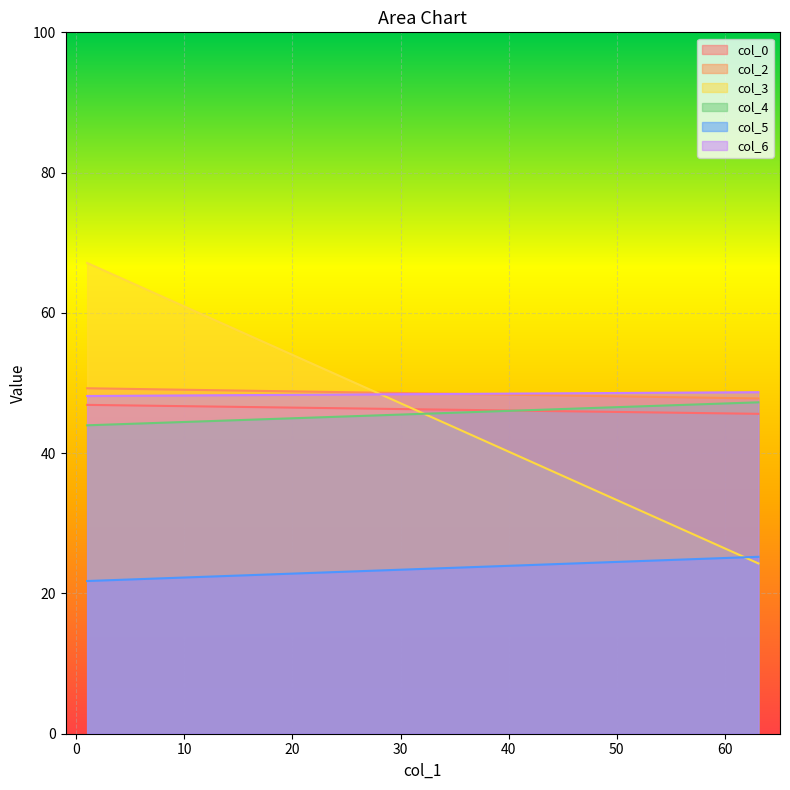

How many lines are shown in the chart?

6